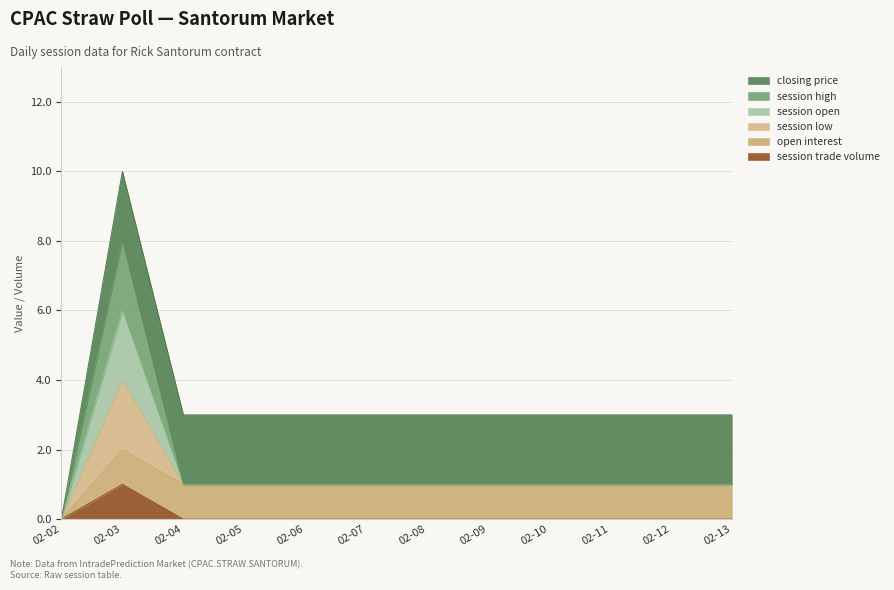

True or false: session trade volume and session low cross at least once.

False